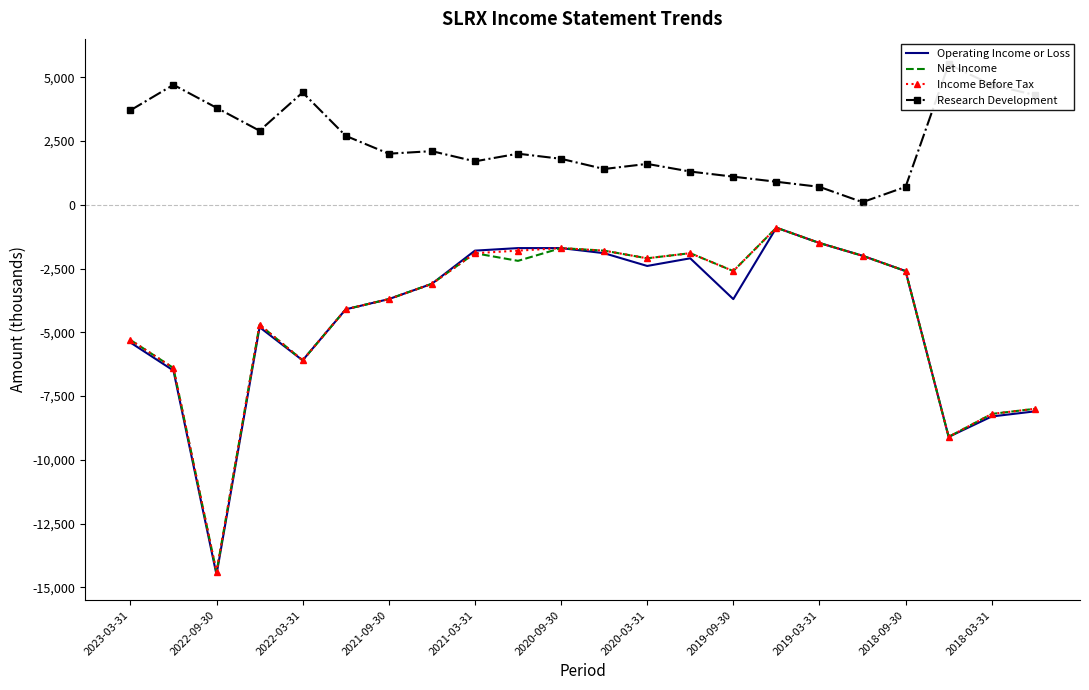

The Income Before Tax series shows -7224 at 2021-09-30. True or false?

False